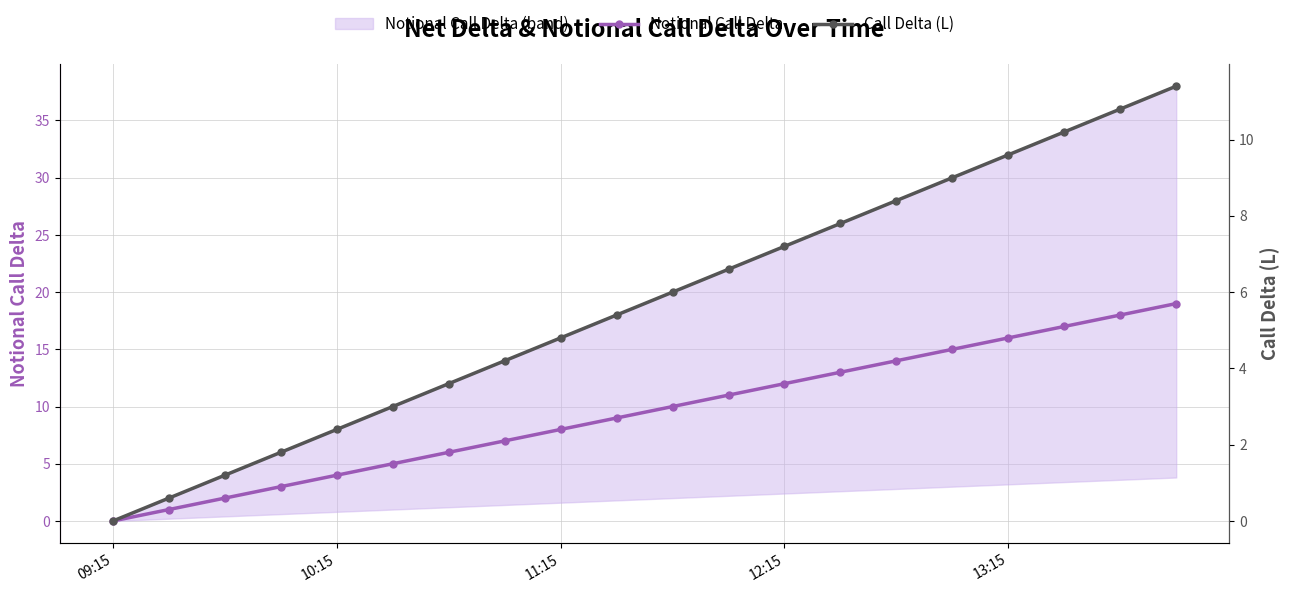

True or false: Notional Call Delta has more than 1 points higher than both neighbors.

False